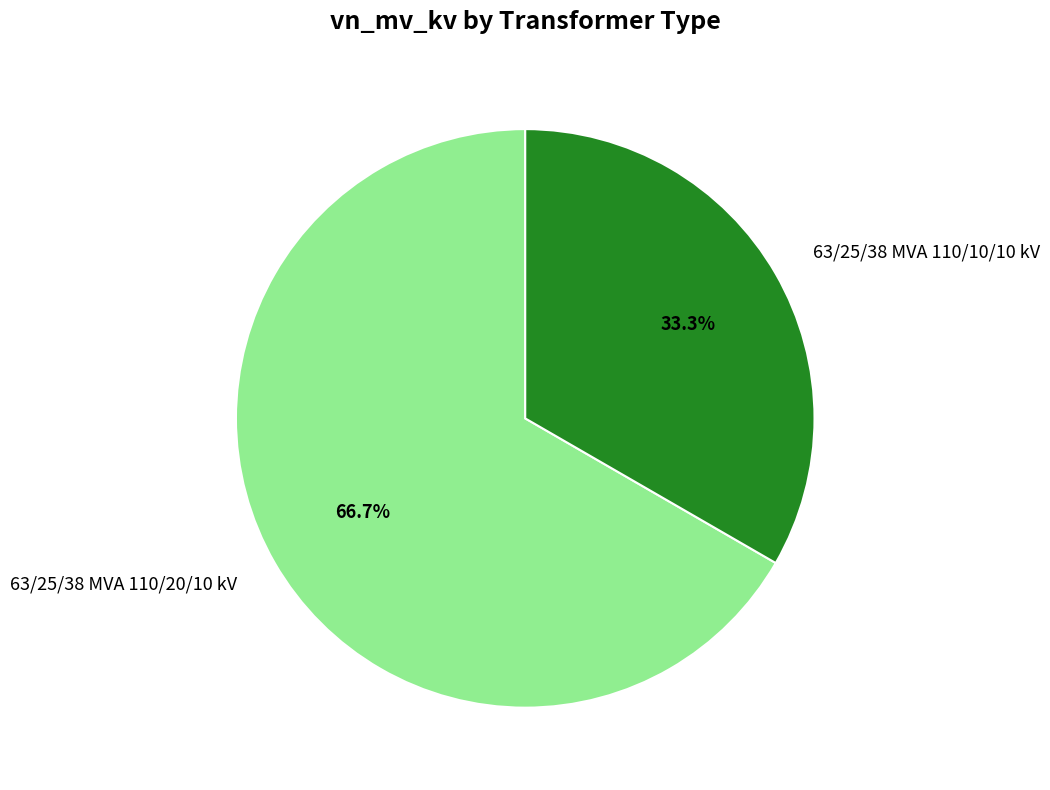

Does 63/25/38 MVA 110/20/10 kV represent more than half of the total?

Yes